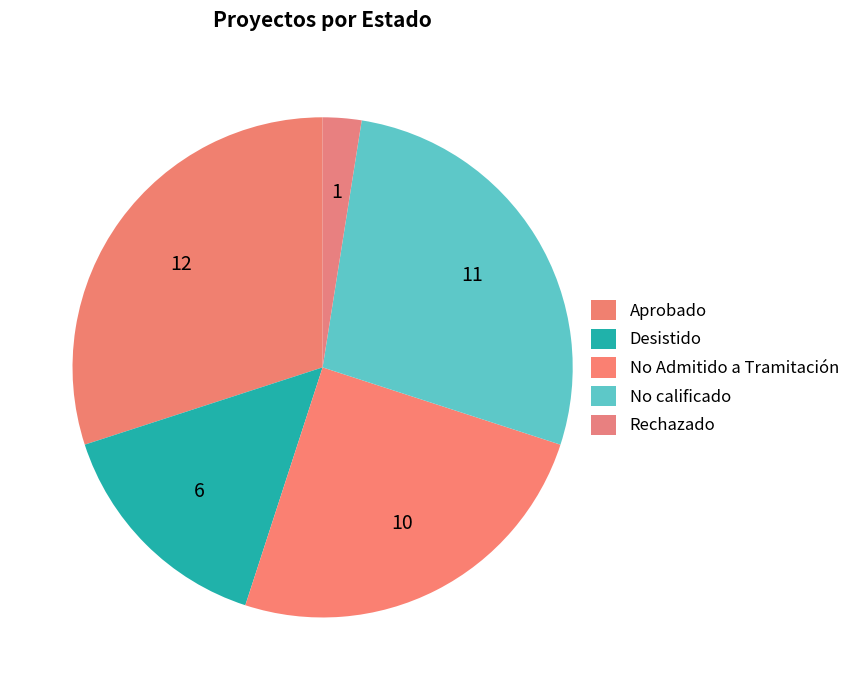

Which slice is the largest?

Aprobado